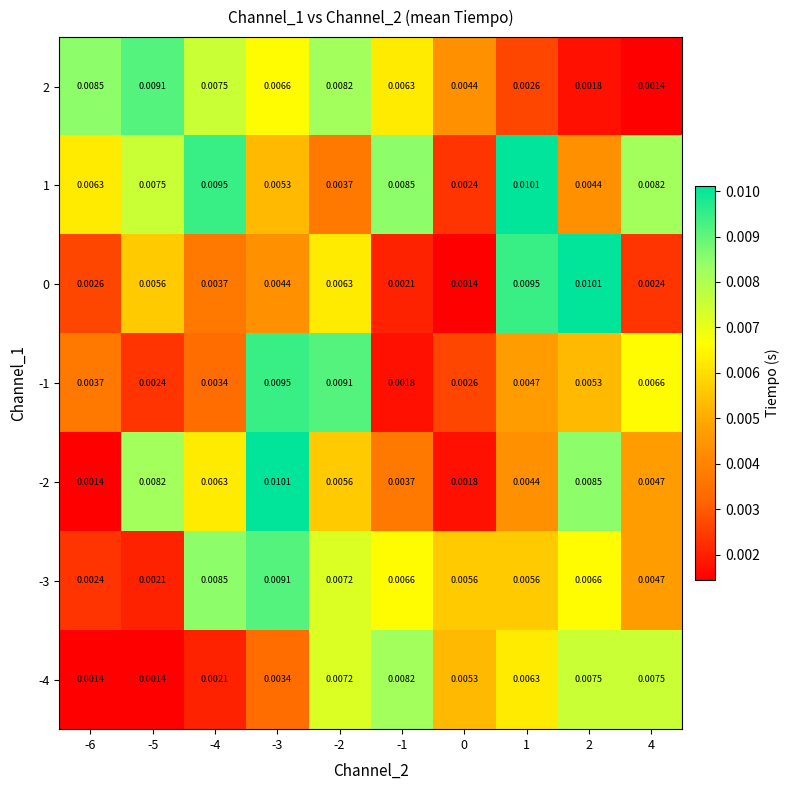

Is the value of -4 at -1 greater than the value of 2 at 1?

Yes